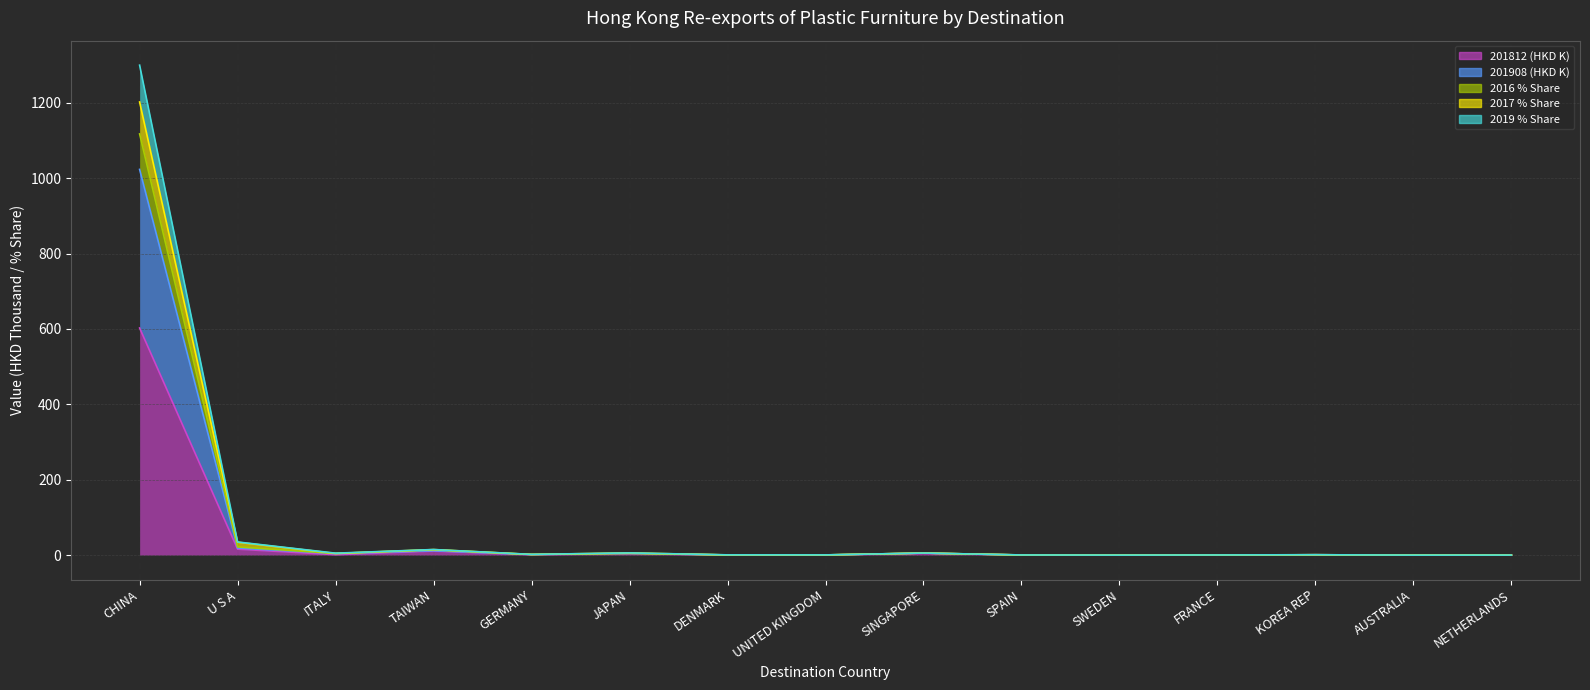

Count the number of categories in the chart.

15